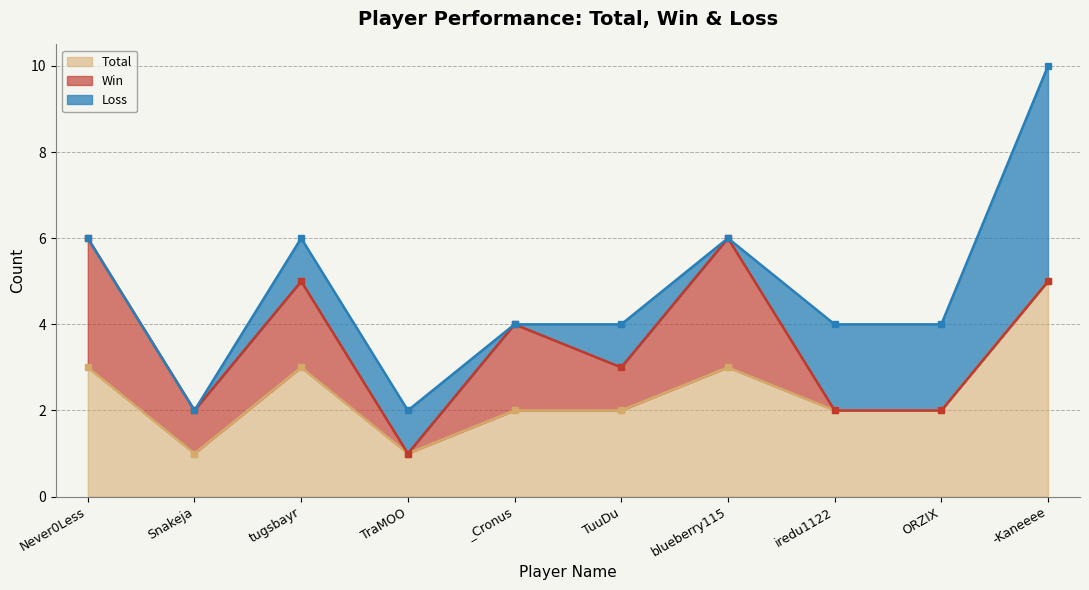

True or false: Total has a value of 5 at blueberry115.

False